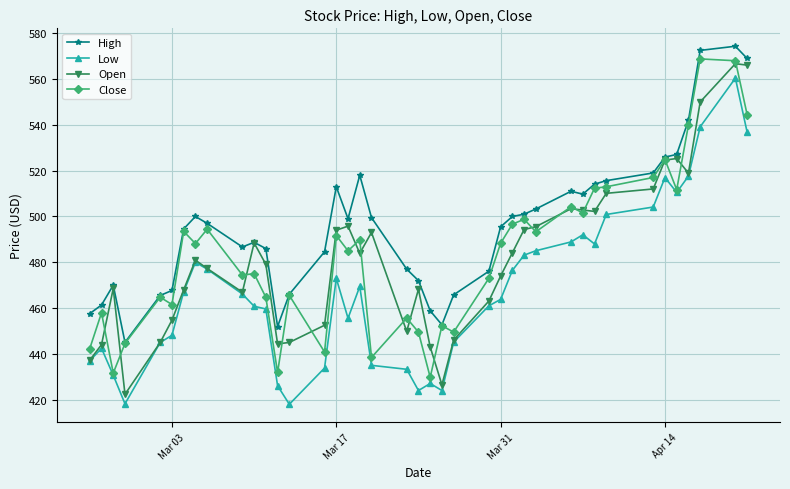

Which series has the largest total across all categories?

High